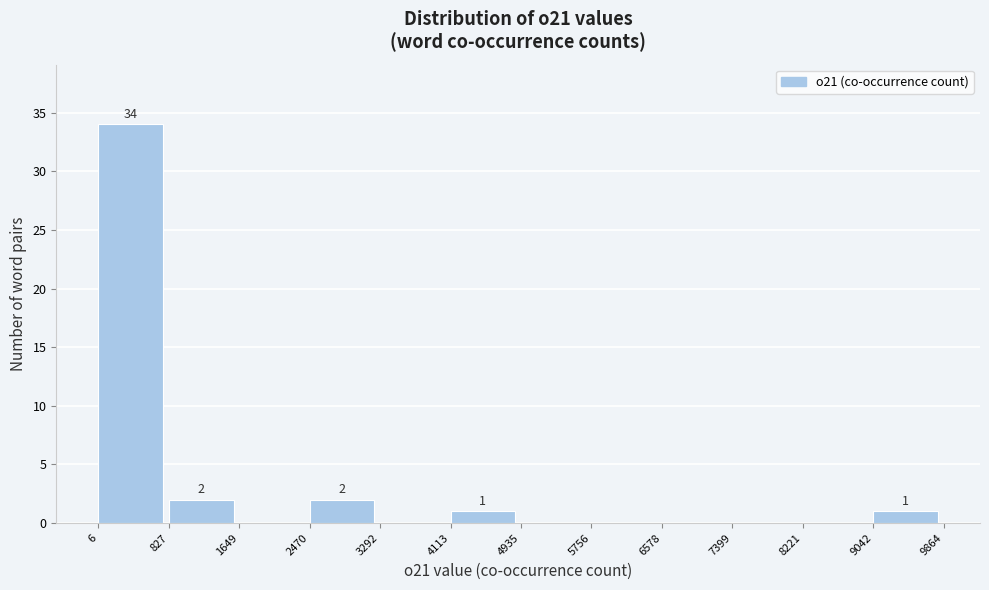

Over which range of the x-axis is the bar tallest?

6 to 827